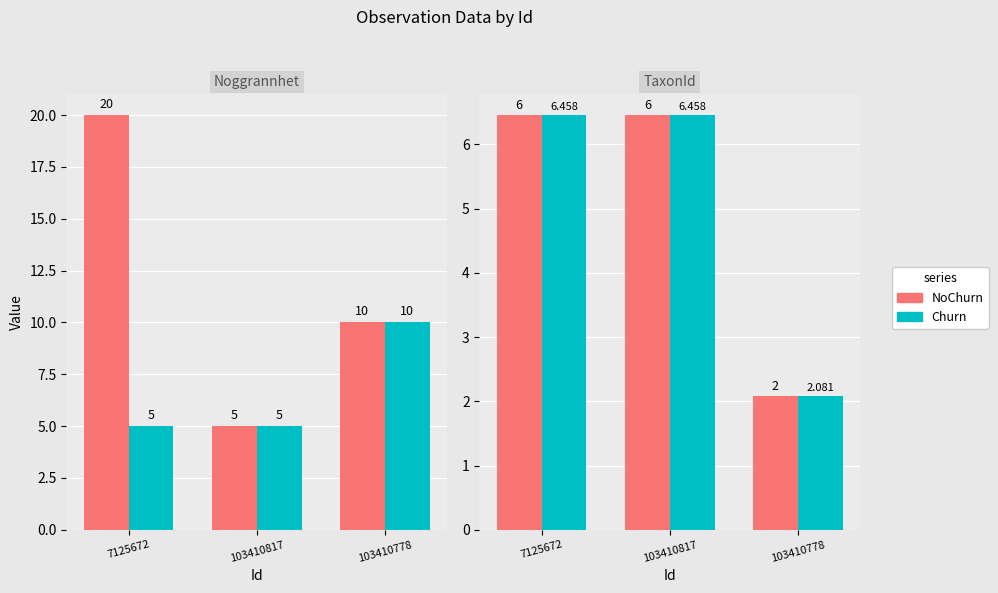

True or false: TaxonId_churn has a value of 11.1 at 7125672.

False